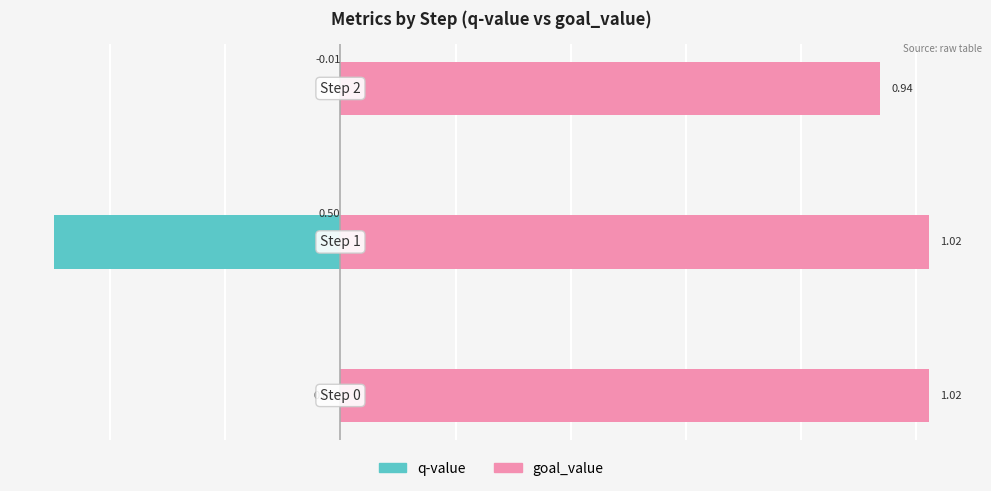

What is the value of the goal_value bar at the 1st from the left?

1.0